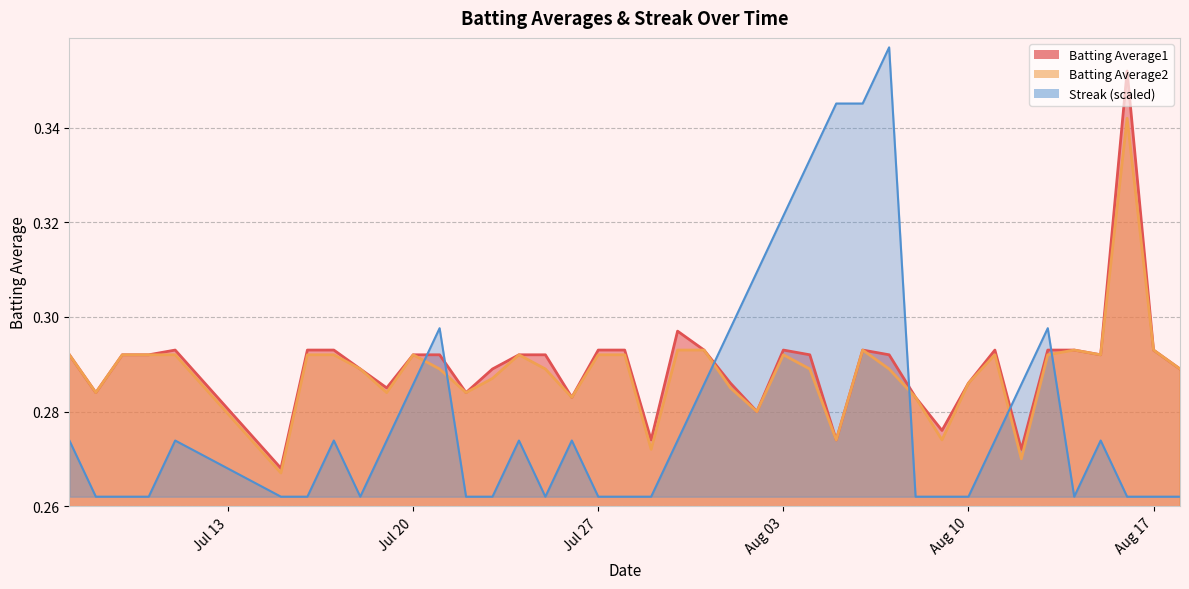

List the series in order of their peak value, lowest first.

Batting Average2, Batting Average1, Streak